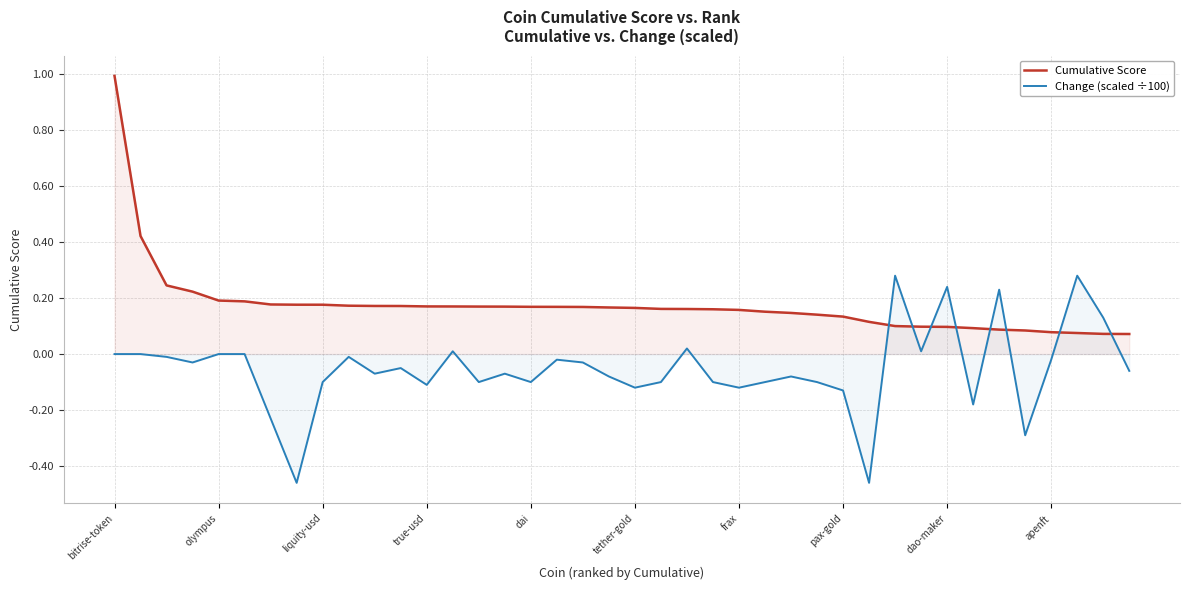

The value of Change (scaled ÷100) at 38 is 0.1. True or false?

True